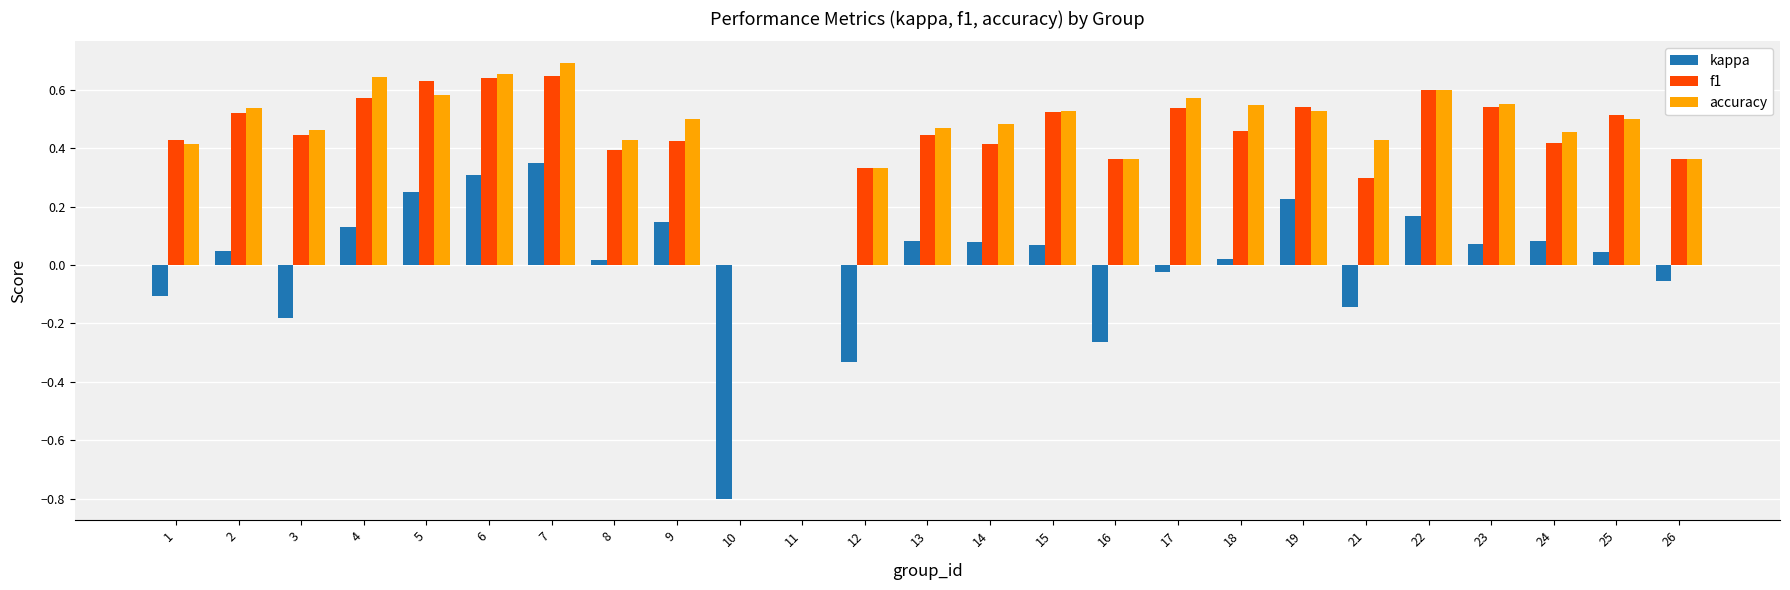

True or false: kappa has a value of 0.1 at 15.

True